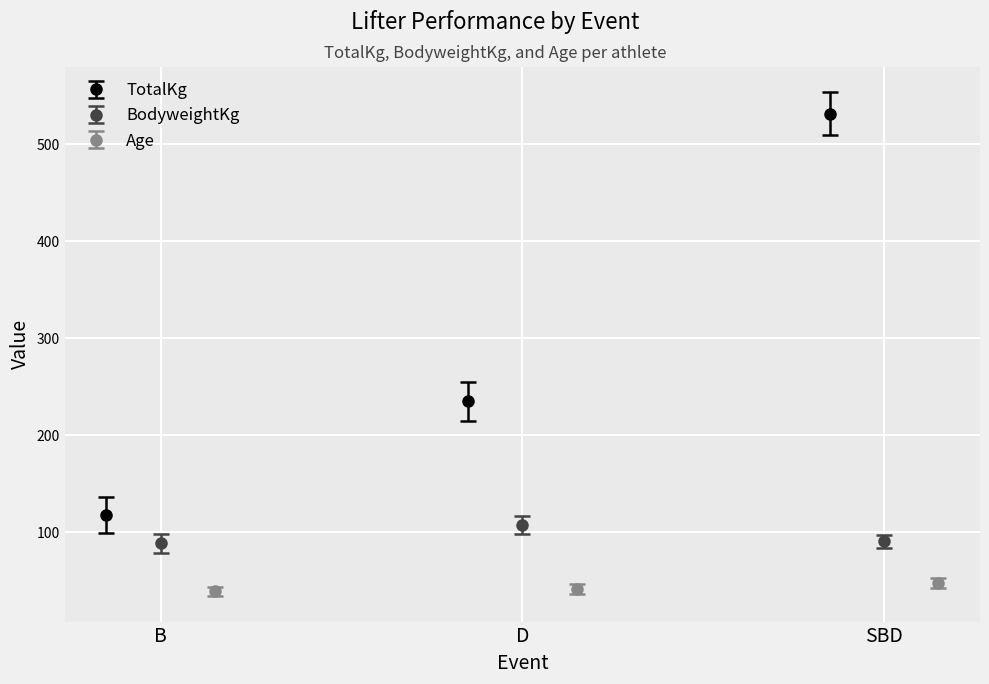

What is the lowest value of the TotalKg series?

118.2